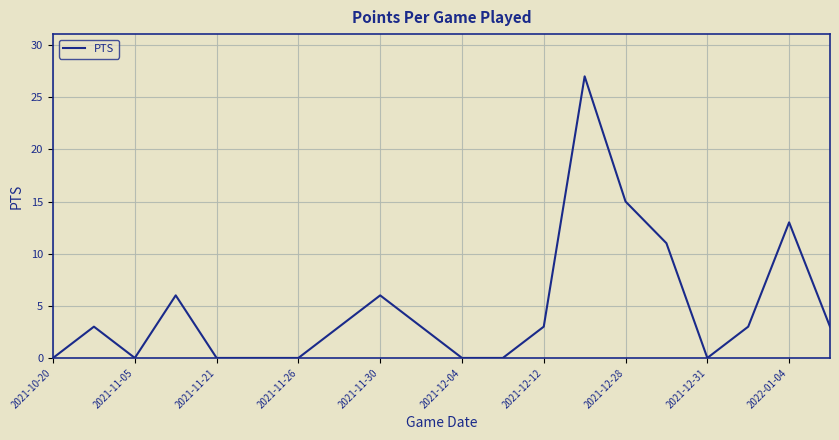

What is the greatest value displayed?

27